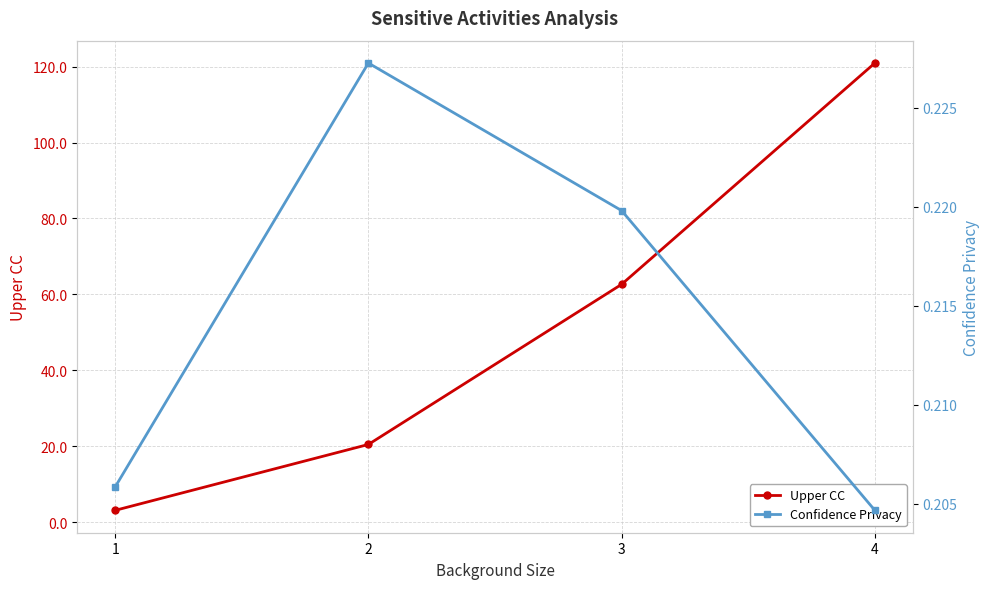

How many values in the Upper CC series exceed 62?

2